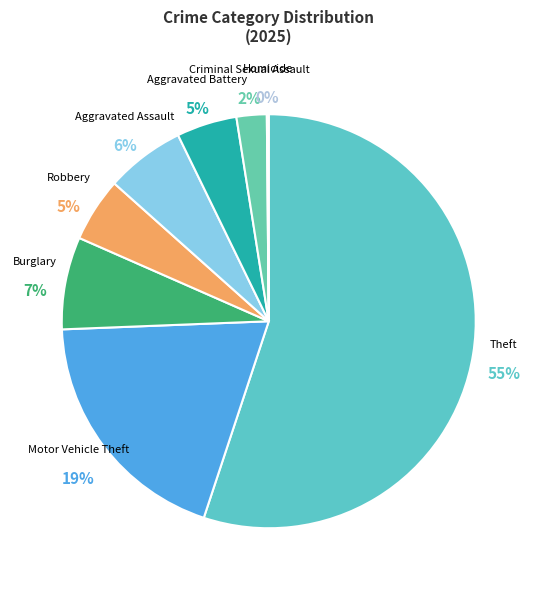

Is there a majority slice in this chart?

Yes